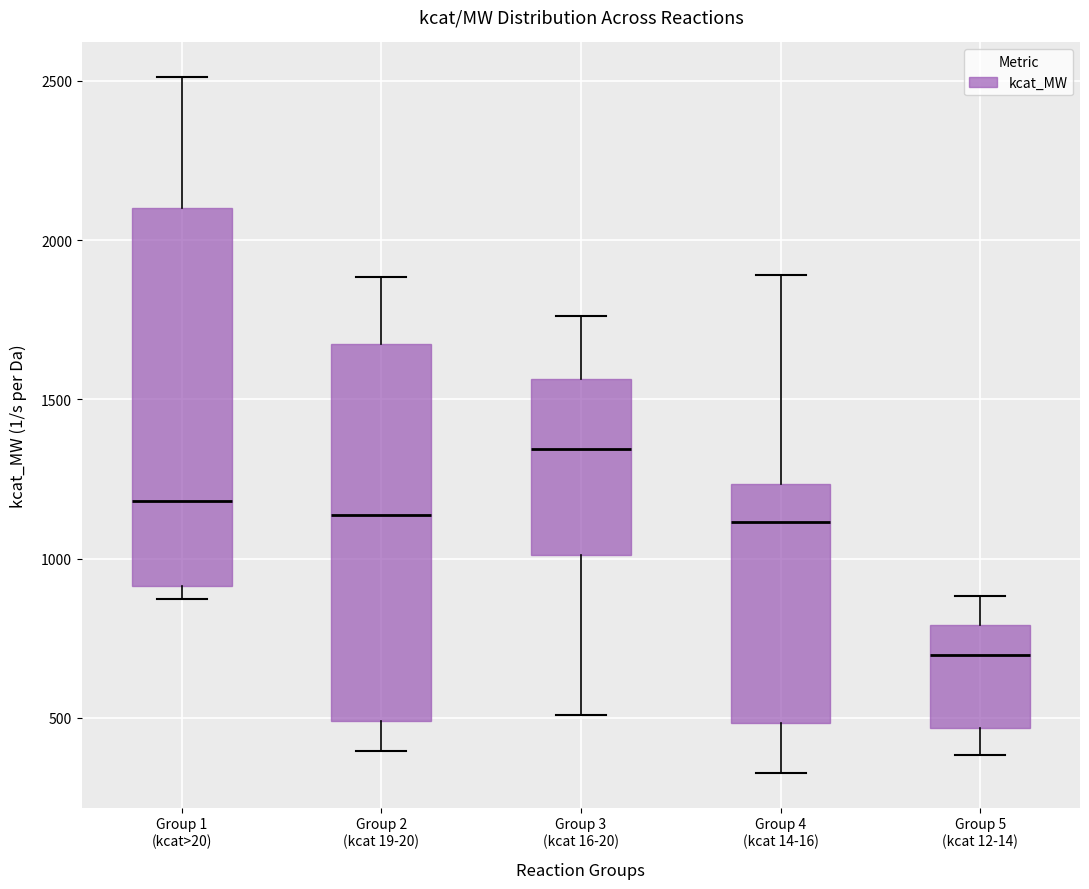

Which box has the lowest median line?

Group 5 (kcat 12-14)